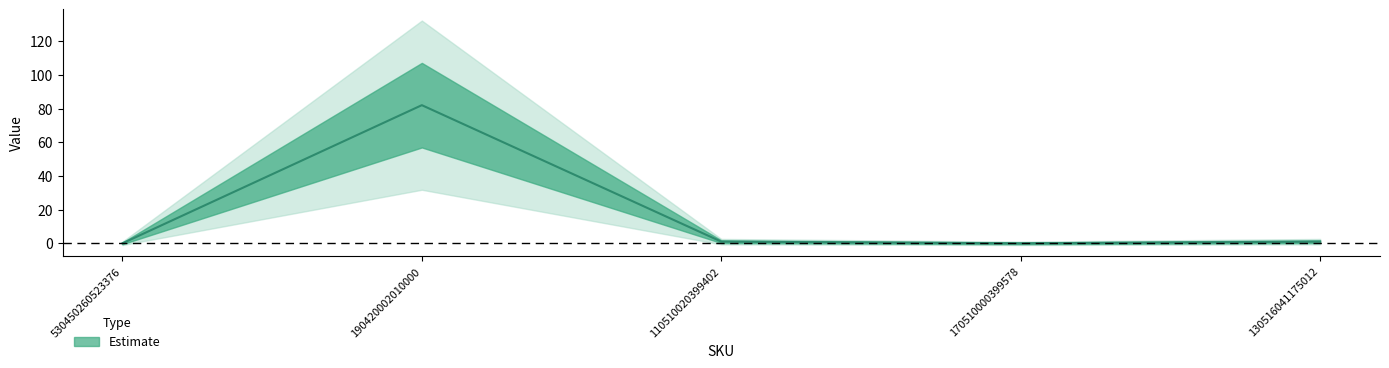

Reading left to right, extract all data points from this chart.

530450260523376=0	190420002010000=82	110510020399402=1	170510000399578=0	130516041175012=1